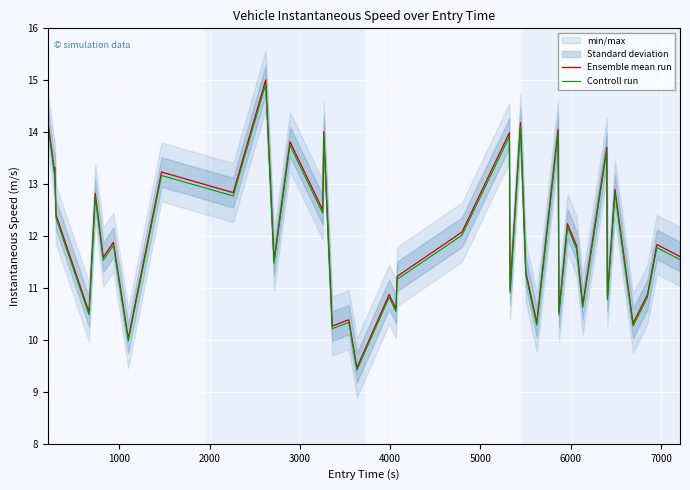

What is the lowest value of the Ensemble mean run series?

9.5